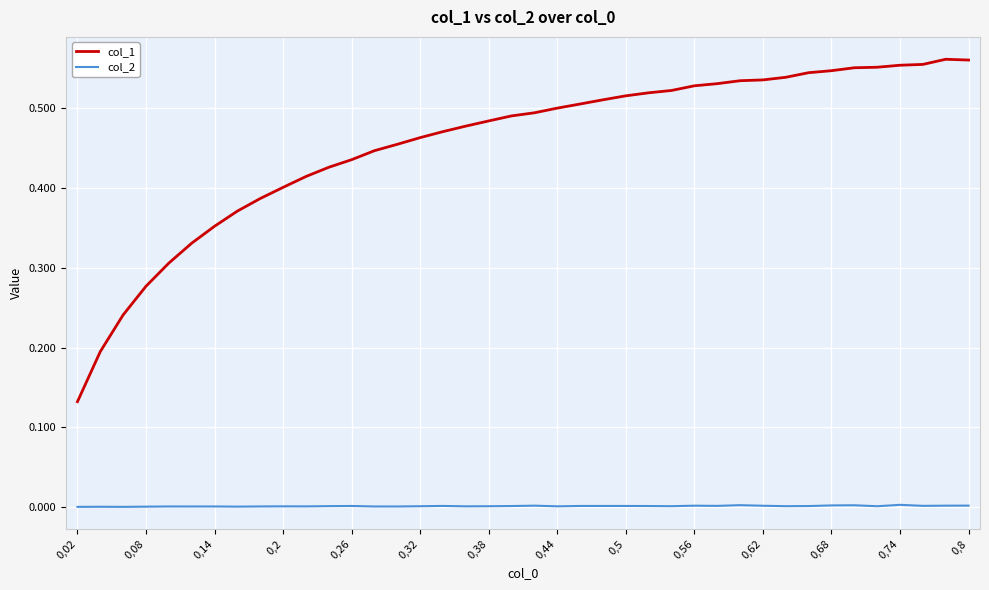

Rank the series by their average value, from lowest to highest.

col_2, col_1